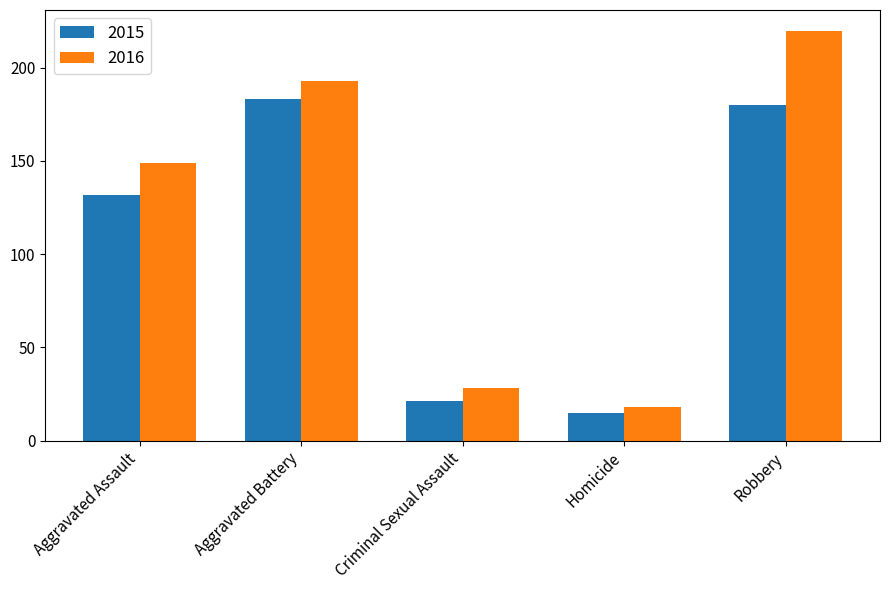

At which category is the sum across all series the highest?

Robbery